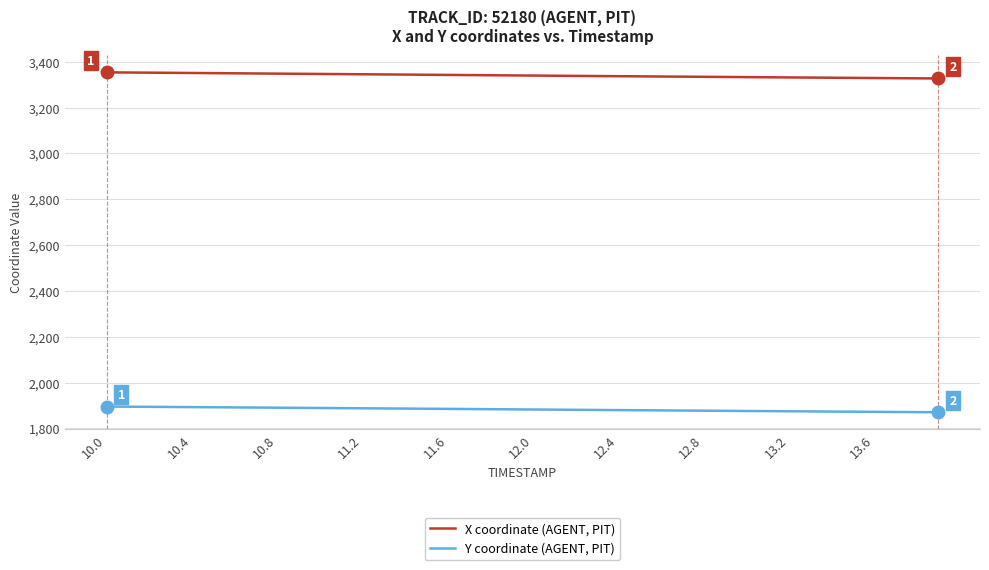

What is the maximum value for Y coordinate (AGENT, PIT)?

1895.7